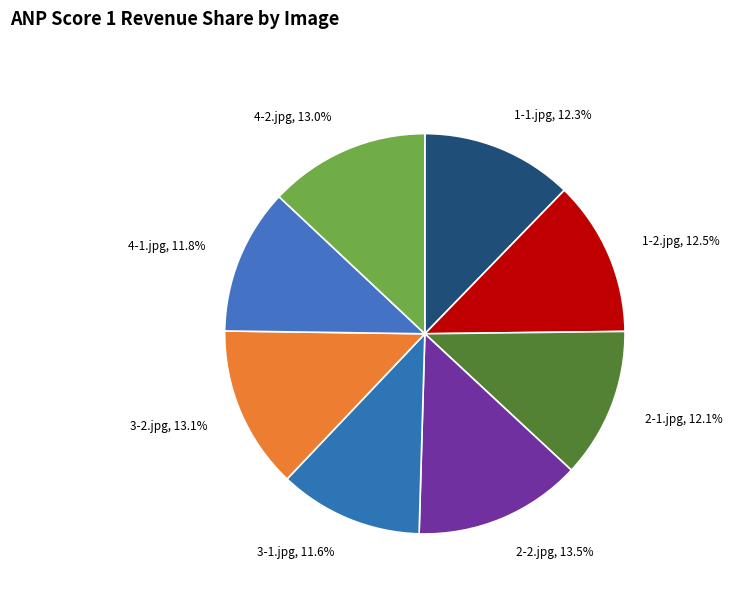

True or false: 2-1.jpg accounts for 5% of the total.

False